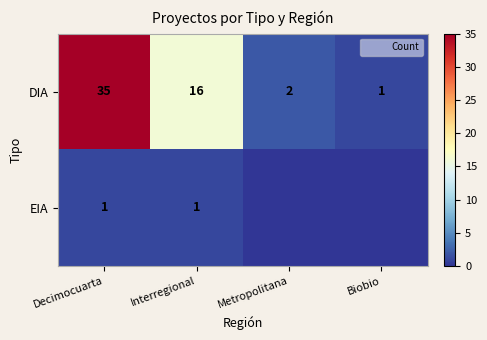

The DIA series shows 35 at Decimocuarta. True or false?

True